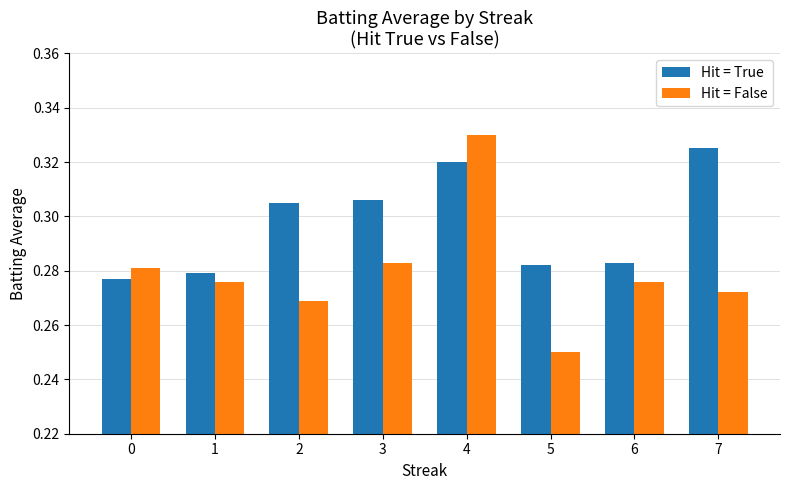

Rank the series by their average value, from highest to lowest.

Hit = True, Hit = False